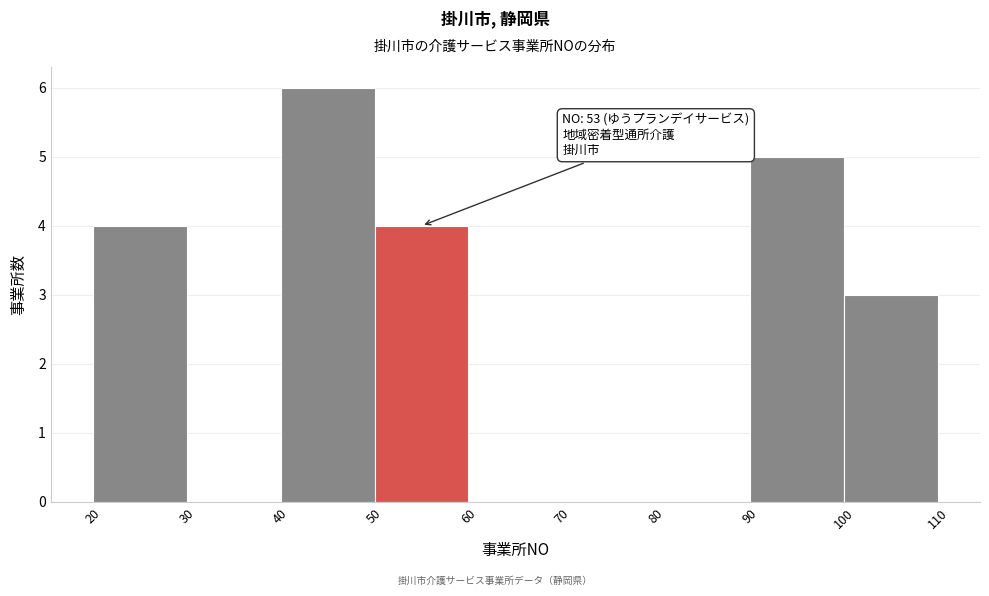

Over which range of the x-axis is the bar tallest?

40 to 50